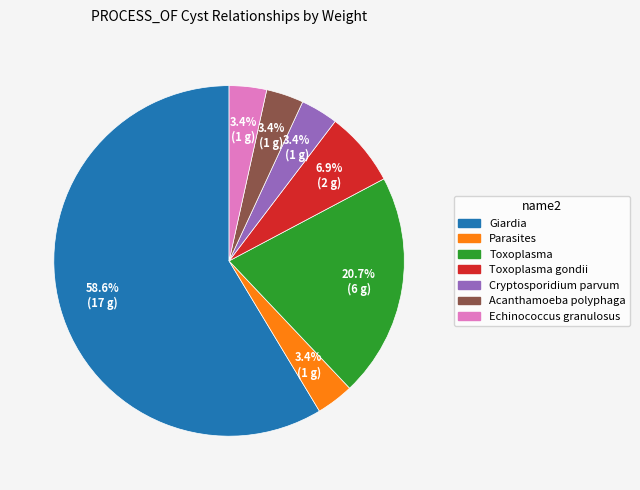

Is there any slice that represents more than half of the pie?

Yes